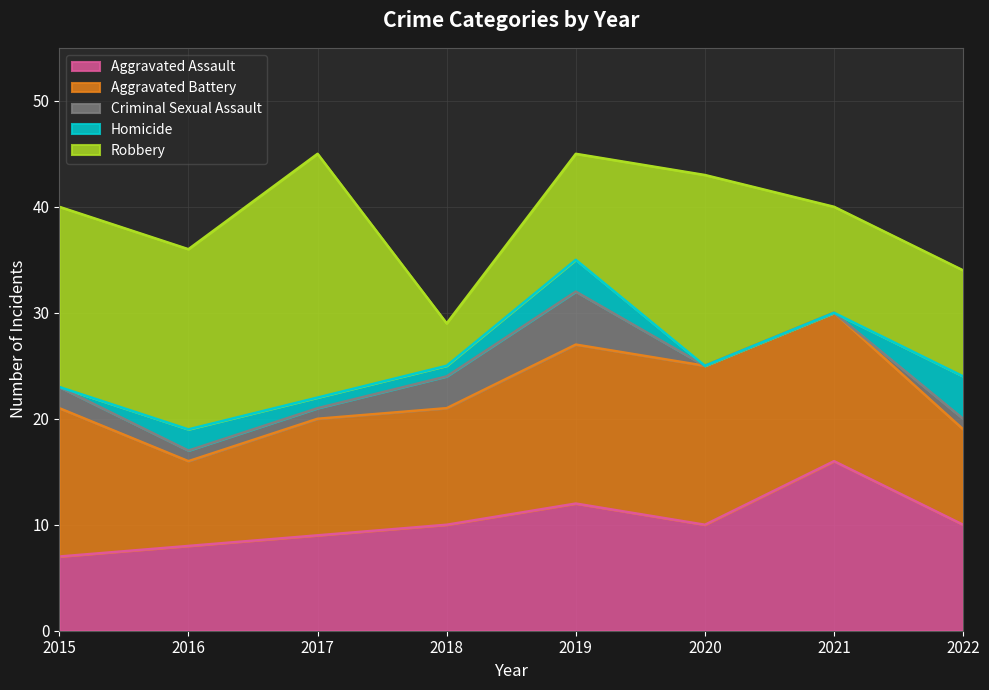

What is the average value of the Robbery series?

14